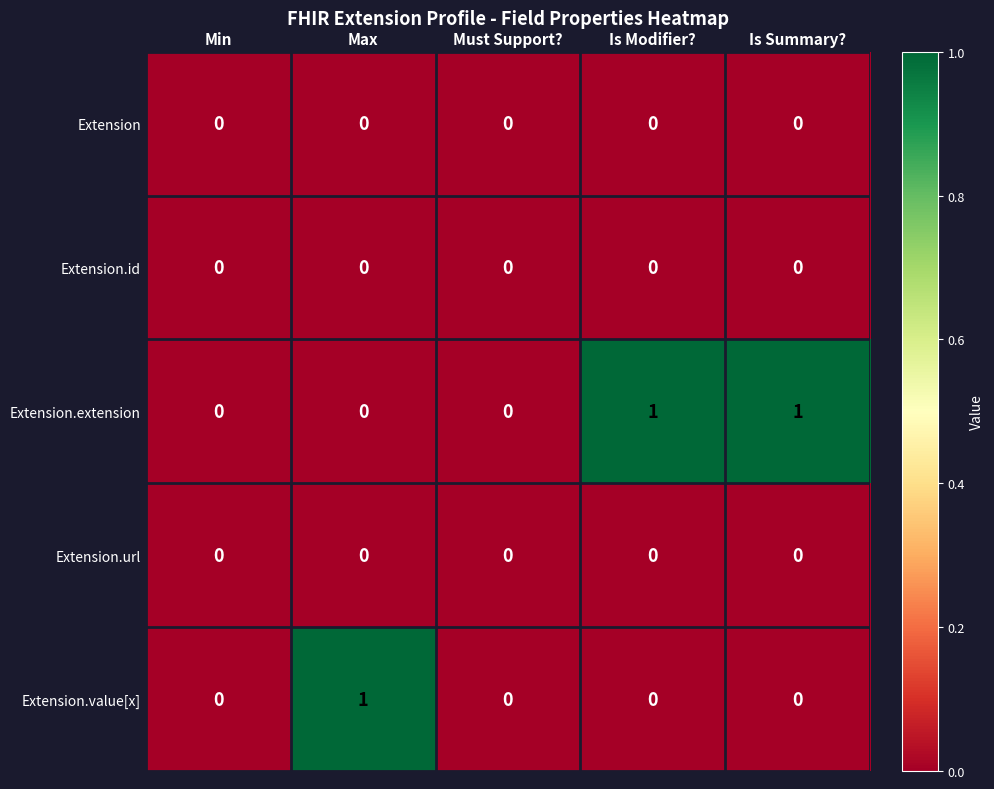

Is it true that Extension.id equals 0 at Must Support??

True